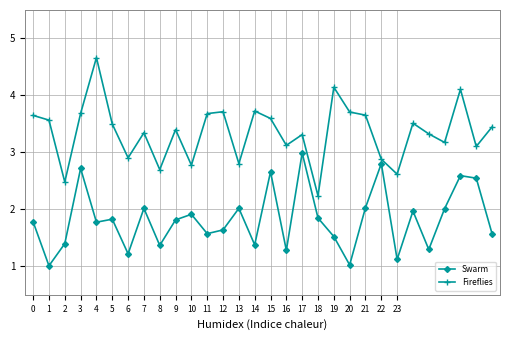

Rank the series by their average value, from highest to lowest.

Fireflies, Swarm